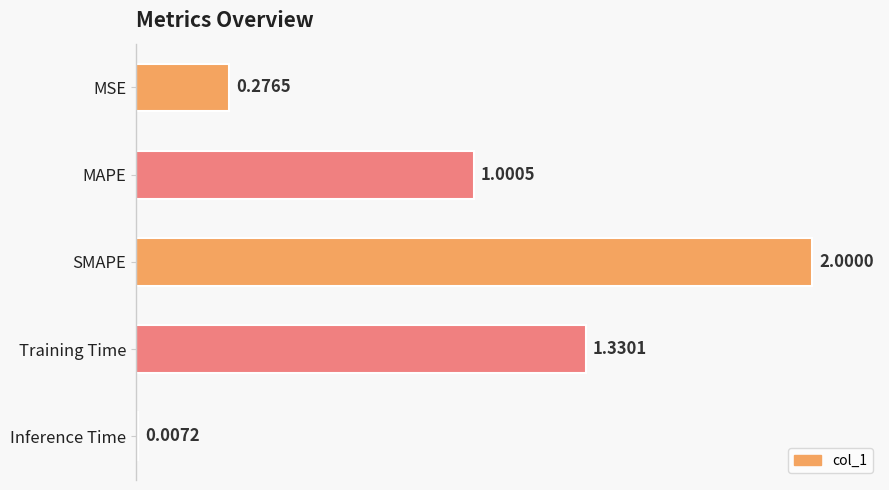

Rank the categories by value from lowest to highest.

Inference Time, MSE, MAPE, Training Time, SMAPE